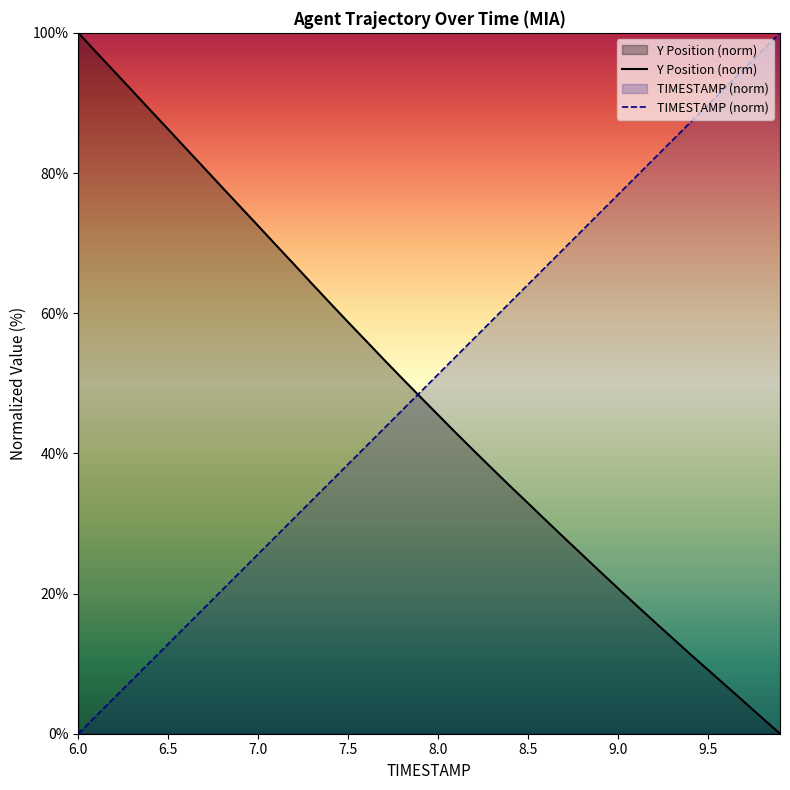

What is the maximum value for TIMESTAMP (norm)?

100.0